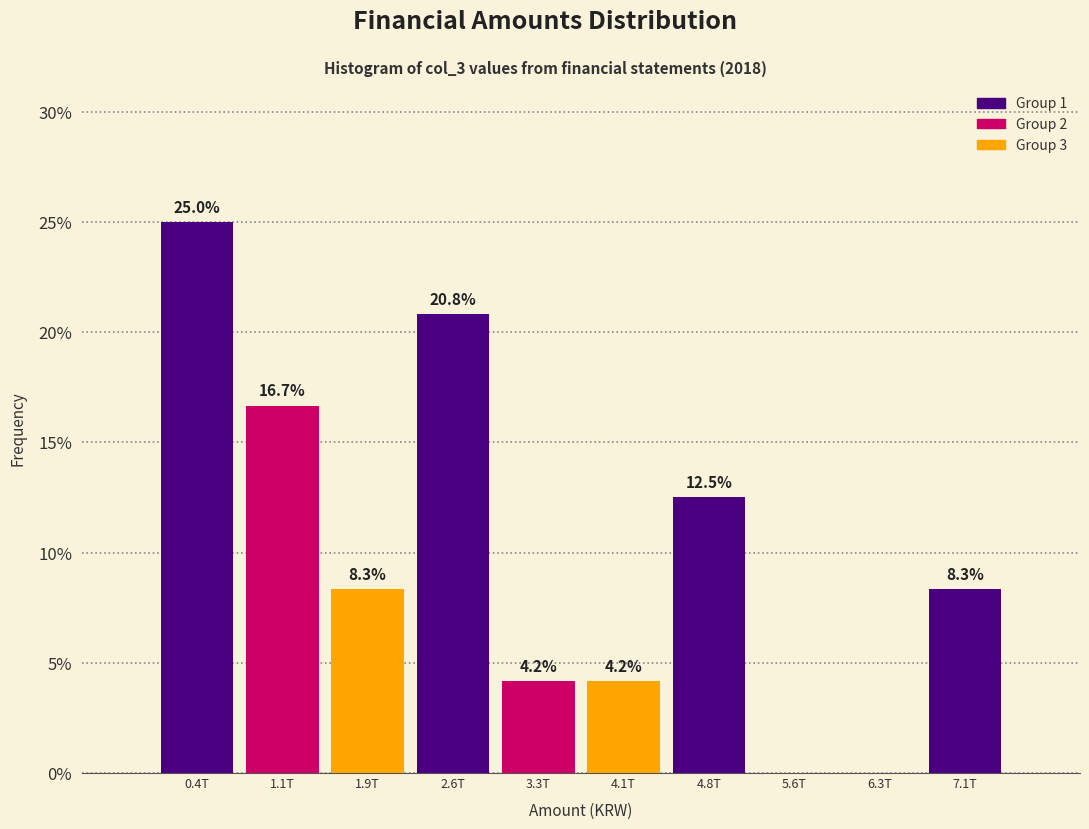

Which has a higher value, 7.1T or 2.6T?

2.6T